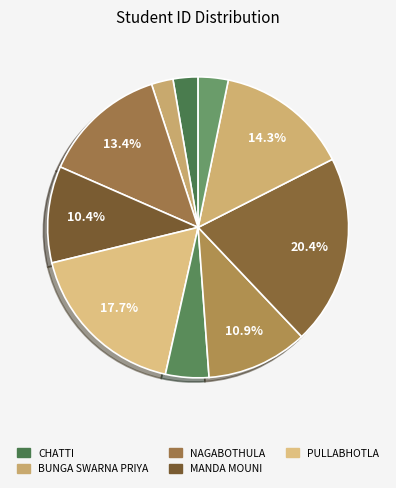

How many slices are in this pie chart?

10